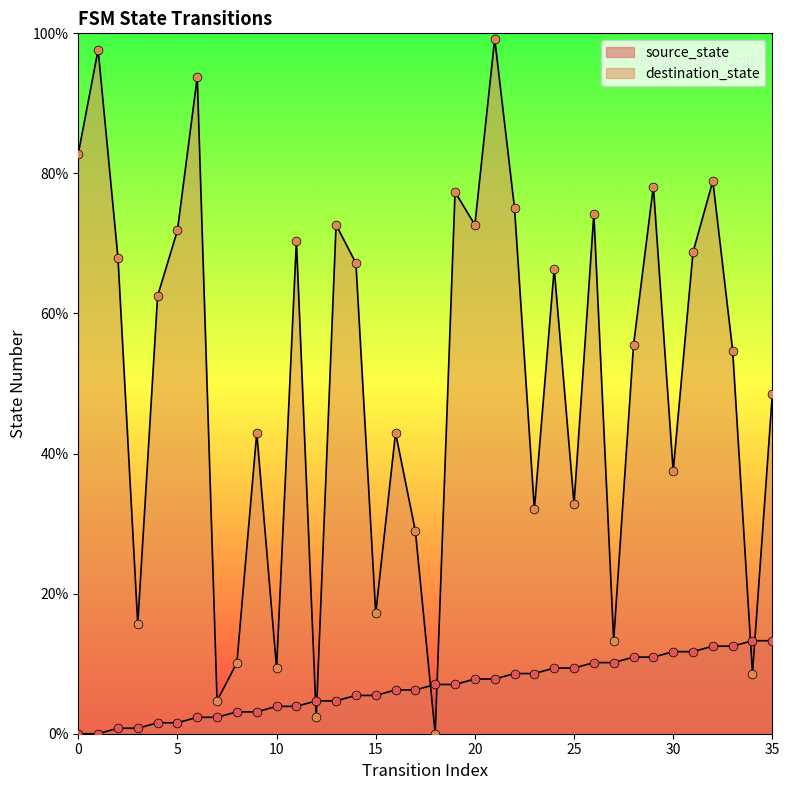

Which series has the largest Y range (max minus min)?

destination_state